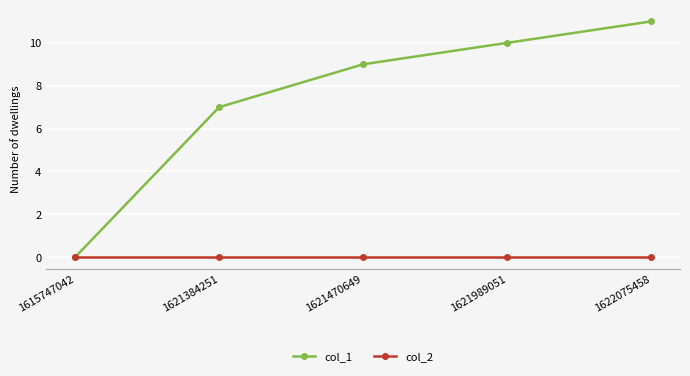

At how many categories does at least one series exceed 1?

4